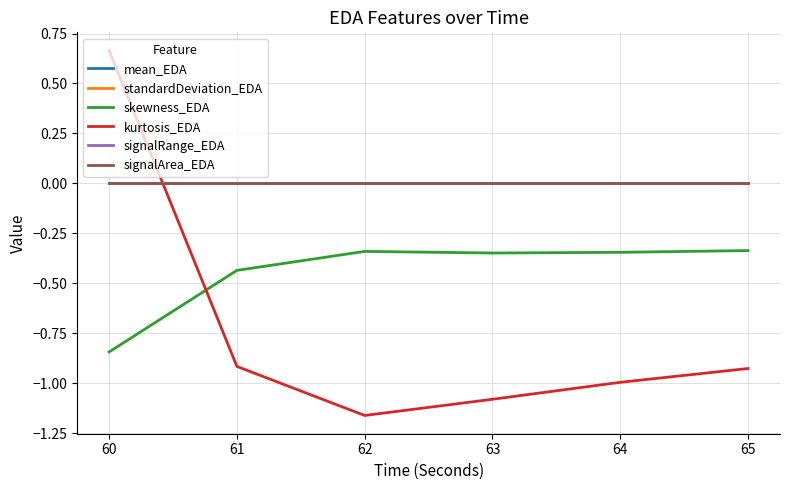

True or false: skewness_EDA and signalArea_EDA intersect in this chart.

False